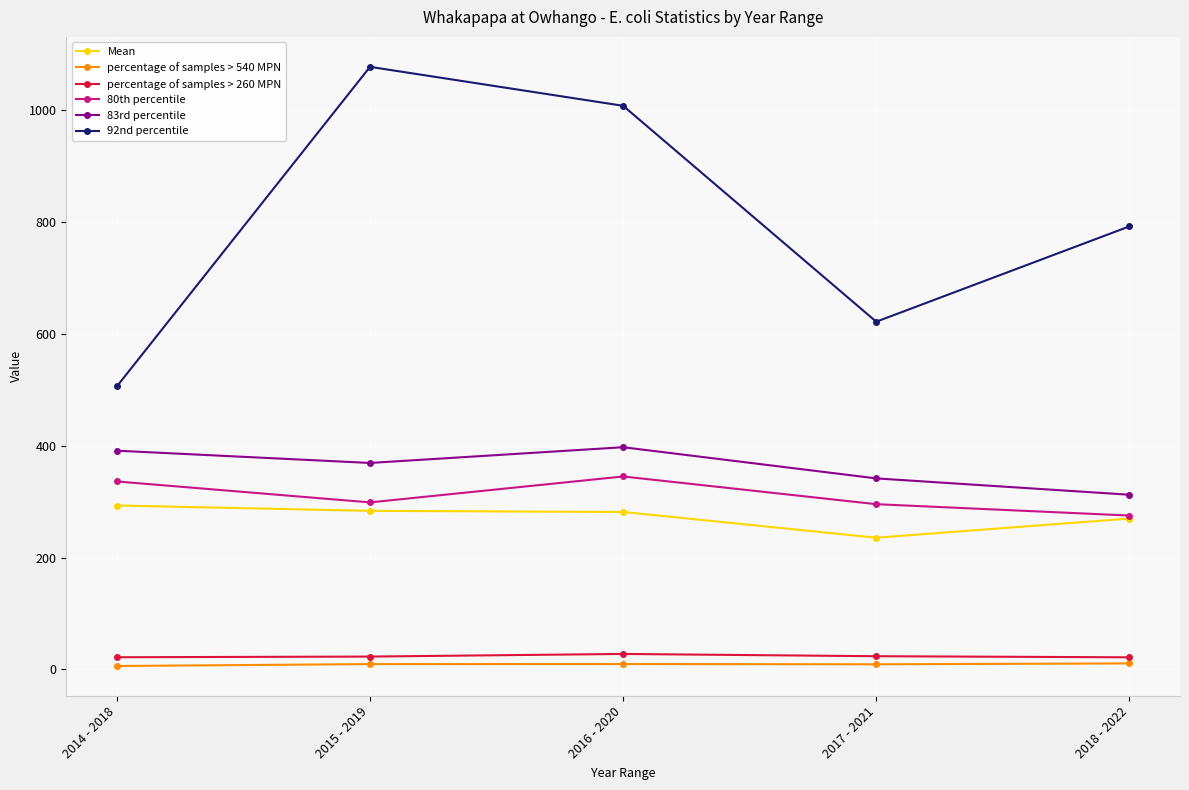

Which series changed the most between 2014 - 2018 and 2018 - 2022?

92nd percentile